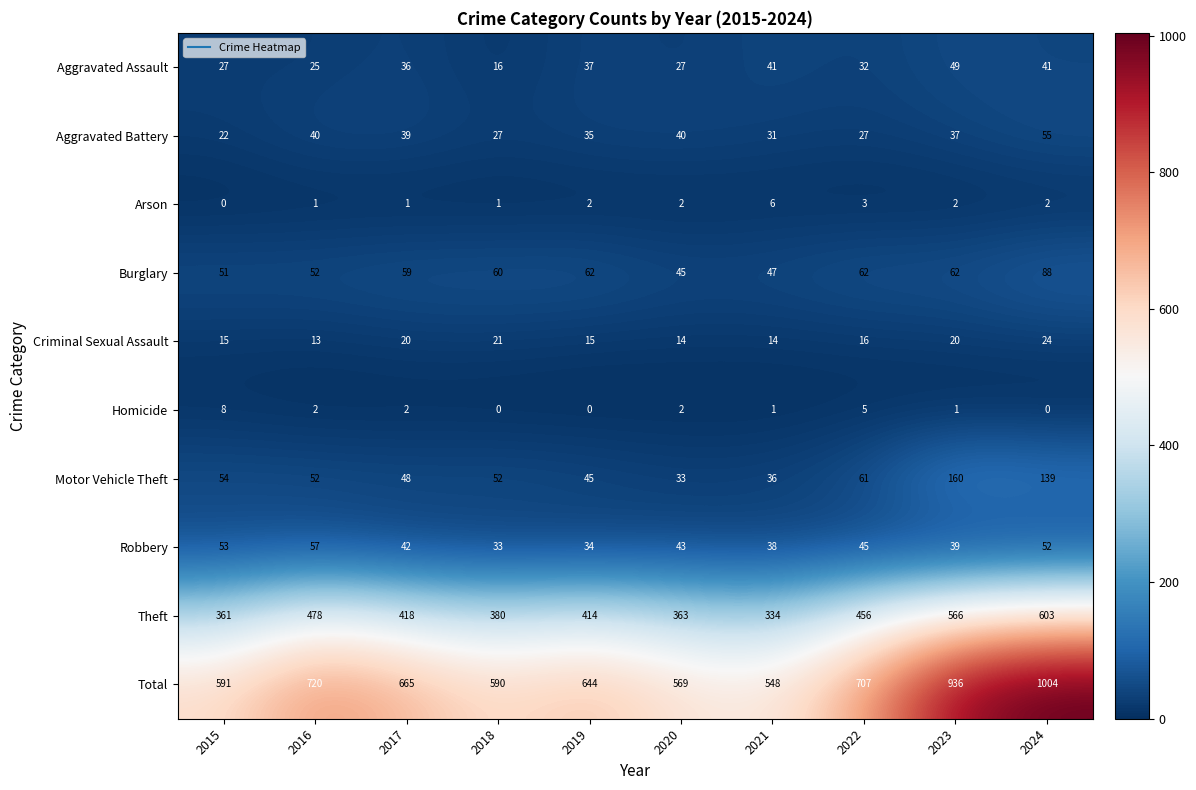

What is the difference between the highest and lowest values at 2022?

704